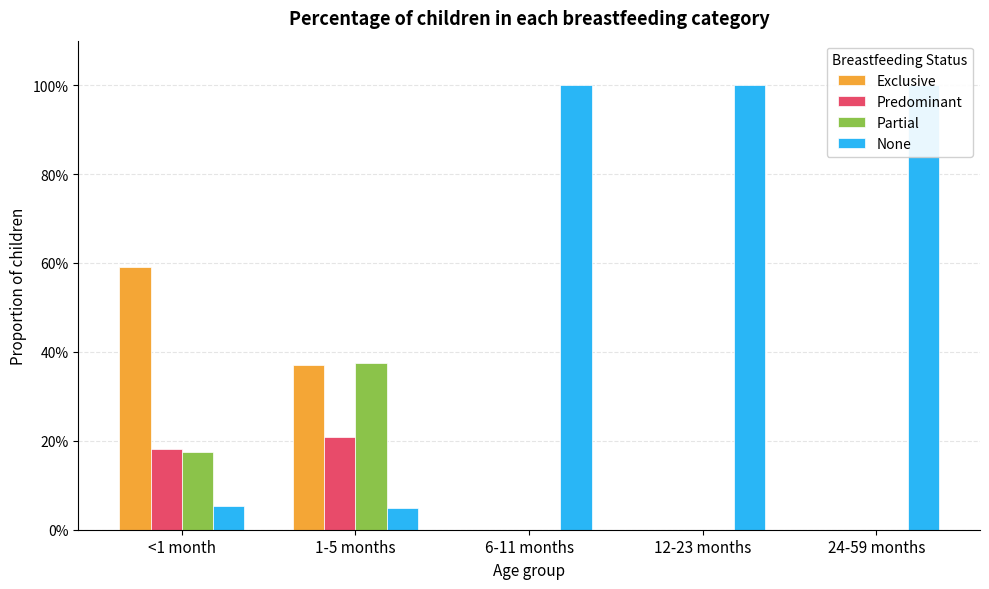

Rank the categories by None value from lowest to highest.

1-5 months, <1 month, 6-11 months, 12-23 months, 24-59 months